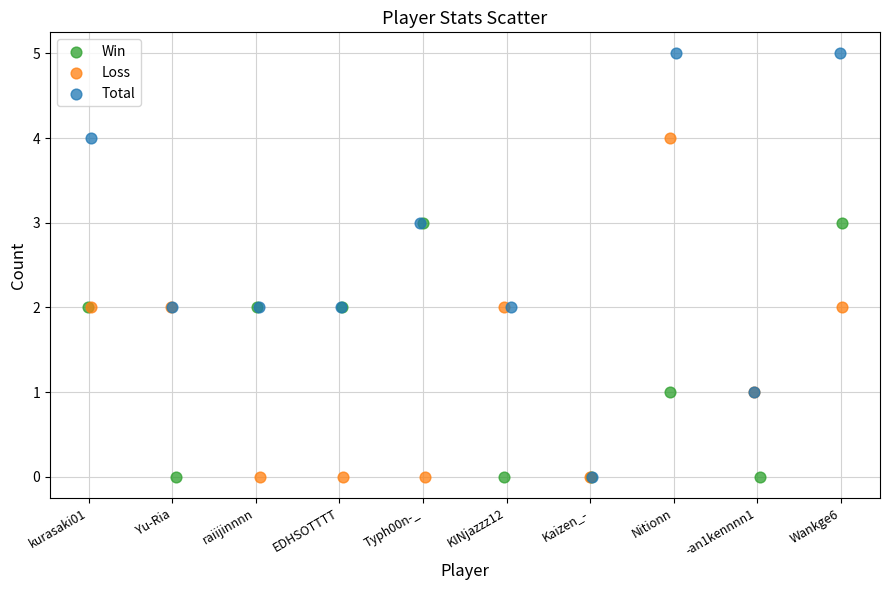

Which series has the widest spread of Y values?

Total